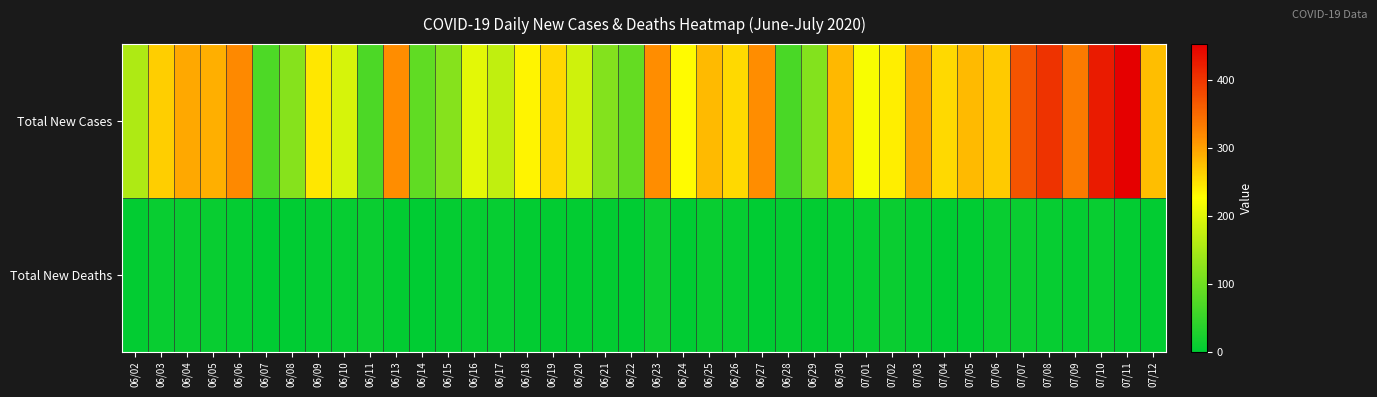

Between 07/11 and 06/19, which is larger?

07/11